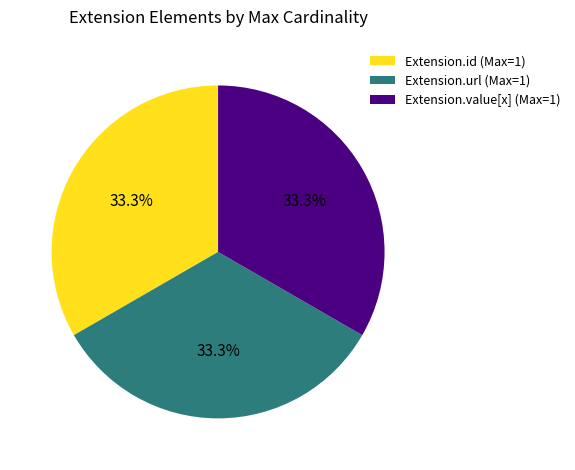

What portion of the pie excludes Extension.value[x] (Max=1)?

66.7%